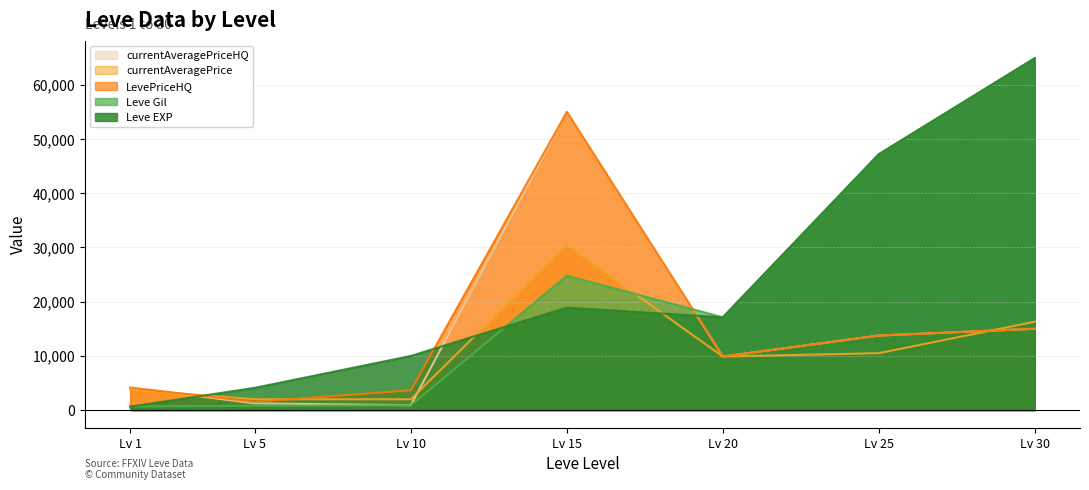

What are all the series names shown in the legend?

Leve EXP, Leve Gil, currentAveragePrice, currentAveragePriceHQ, LevePriceHQ